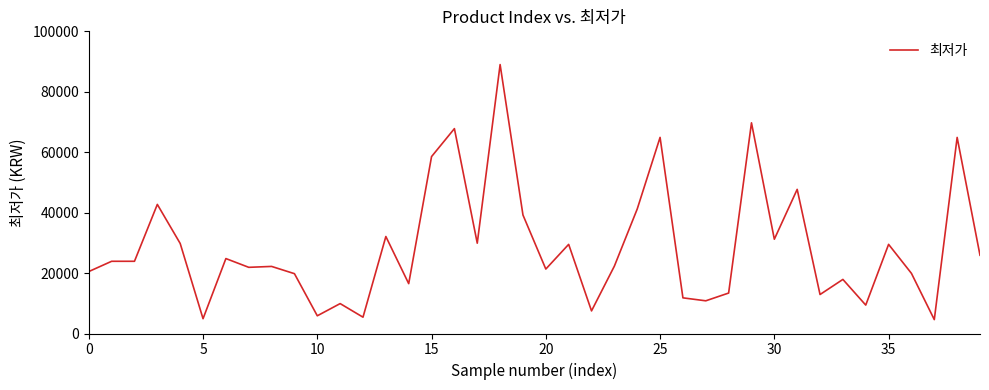

What is the maximum value shown in the chart?

89000